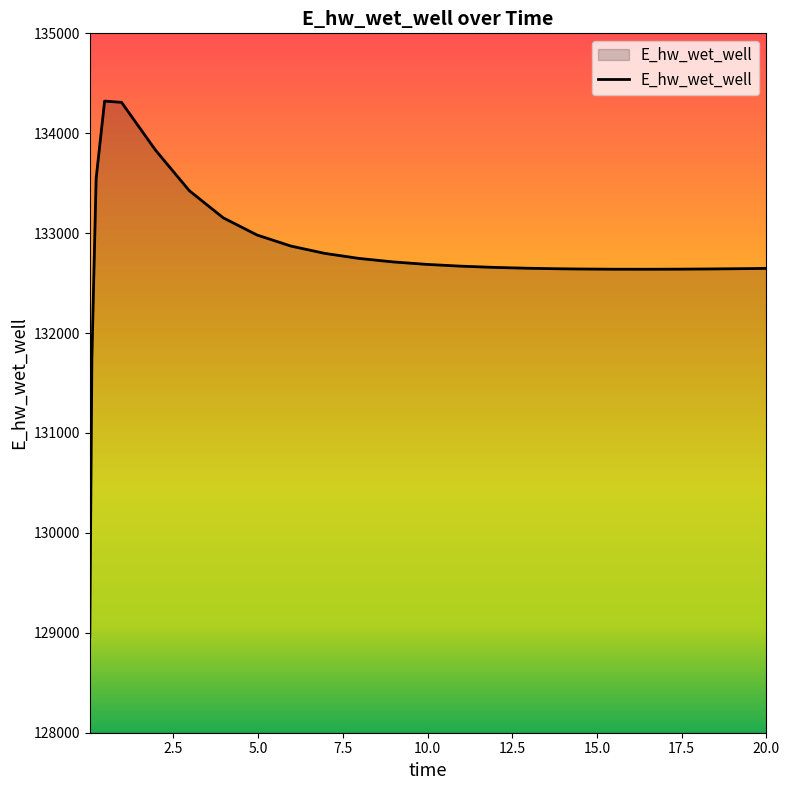

How many lines are shown in the chart?

1